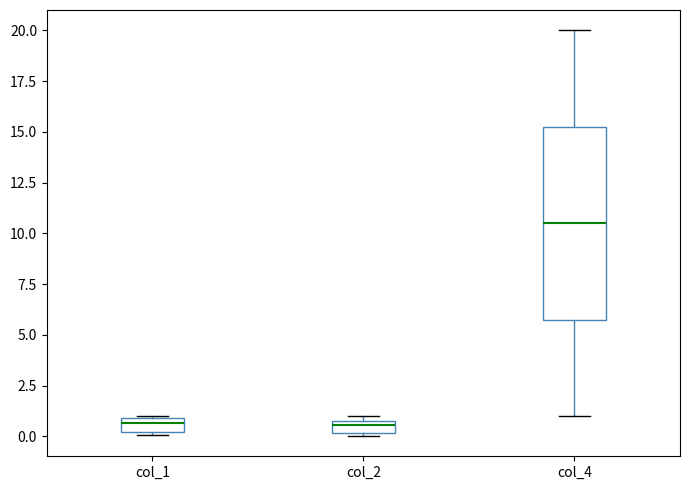

Where is the lower edge of the box for col_2 on the y-axis? The values are not printed on the chart, so give them approximately, as read against the axis.

0.0